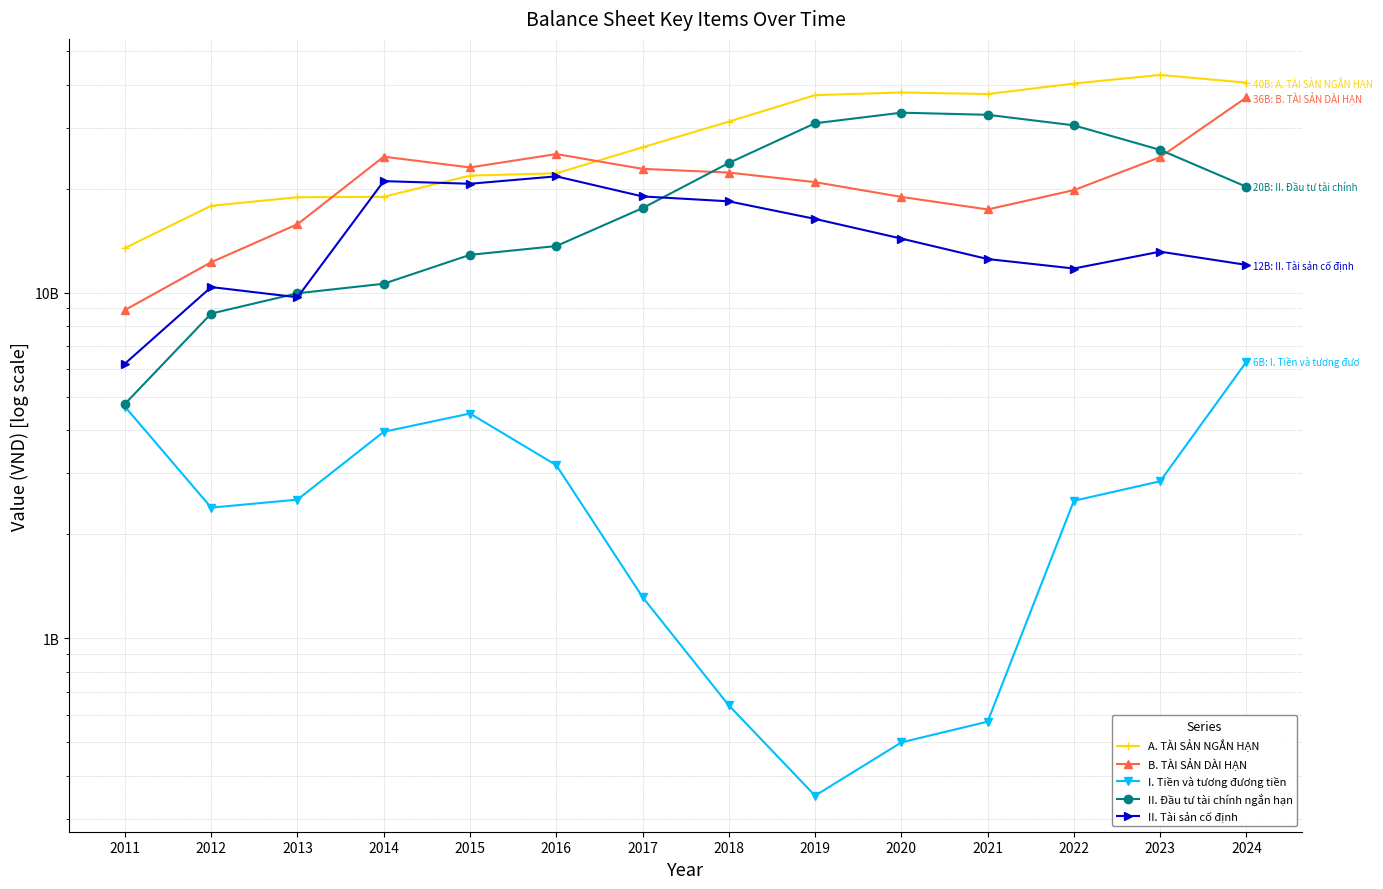

Reading right to left, extract all data points from this chart.

A. TÀI SẢN NGẮN HẠN: 2024=40530332710	2023=42679681080	2022=40301028528	2021=37567953864	2020=37974177860	2019=37291466594	2018=31264131174	2017=26343133239	2016=22151492244	2015=21815378301	2014=18944771068	2013=18884656850	2012=17840028489	2011=13460747519
B. TÀI SẢN DÀI HẠN: 2024=36739371612	2023=24667923276	2022=19800521132	2021=17411530060	2020=18928112954	2019=20884728742	2018=22259856917	2017=22819792141	2016=25185221297	2015=23036327433	2014=24747439821	2013=15776704721	2012=12246890224	2011=8904730047
I. Tiền và tương đương tiền: 2024=6306598161	2023=2843713783	2022=2496515922	2021=572833250	2020=498768322	2019=349666161	2018=638390856	2017=1313665194	2016=3165744917	2015=4466482193	2014=3955438212	2013=2516391493	2012=2385410804	2011=4675846148
II. Đầu tư tài chính ngắn hạn: 2024=20248500000	2023=25895700000	2022=30498100000	2021=32717000000	2020=33185000000	2019=30921500000	2018=23730400000	2017=17563000000	2016=13640000000	2015=12864251578	2014=10611251578	2013=9955281653	2012=8696707279	2011=4762606841
II. Tài sản cố định: 2024=12029942891	2023=13140335922	2022=11743852711	2021=12509813119	2020=14336420190	2019=16345334398	2018=18378605420	2017=18989231357	2016=21707592014	2015=20661233696	2014=21027175235	2013=9694004254	2012=10377468459	2011=6228908710